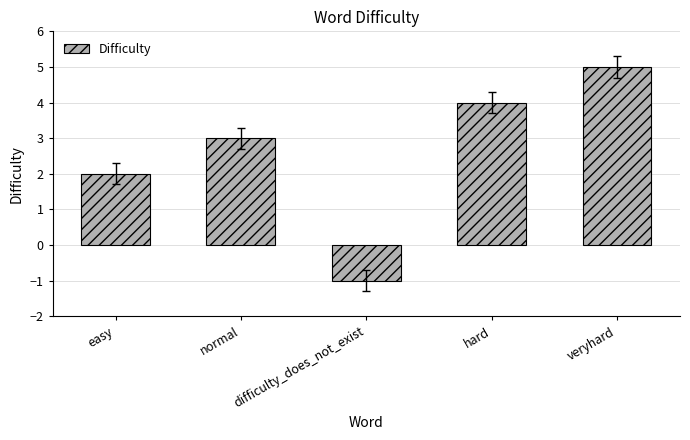

What is the change in value from easy to hard?

+2